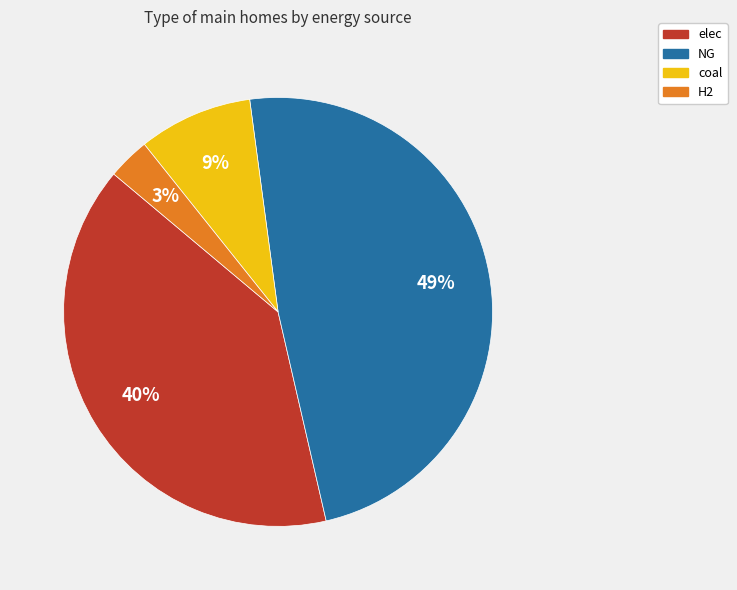

Count the number of slices in the pie.

4